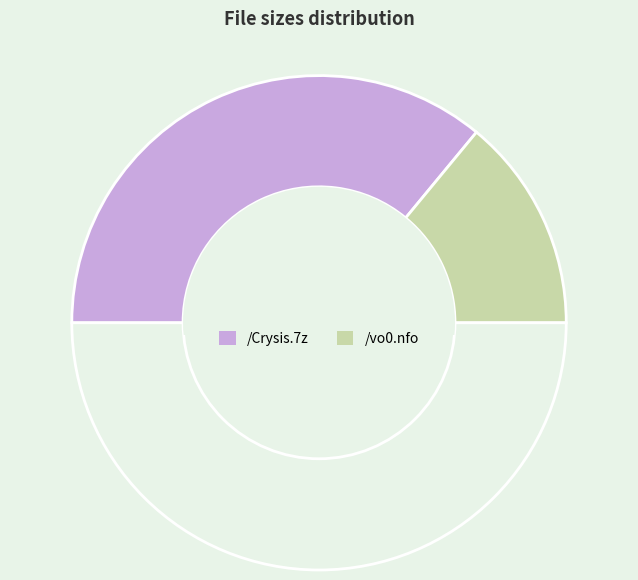

Which category has the biggest portion of the pie?

/Crysis.7z